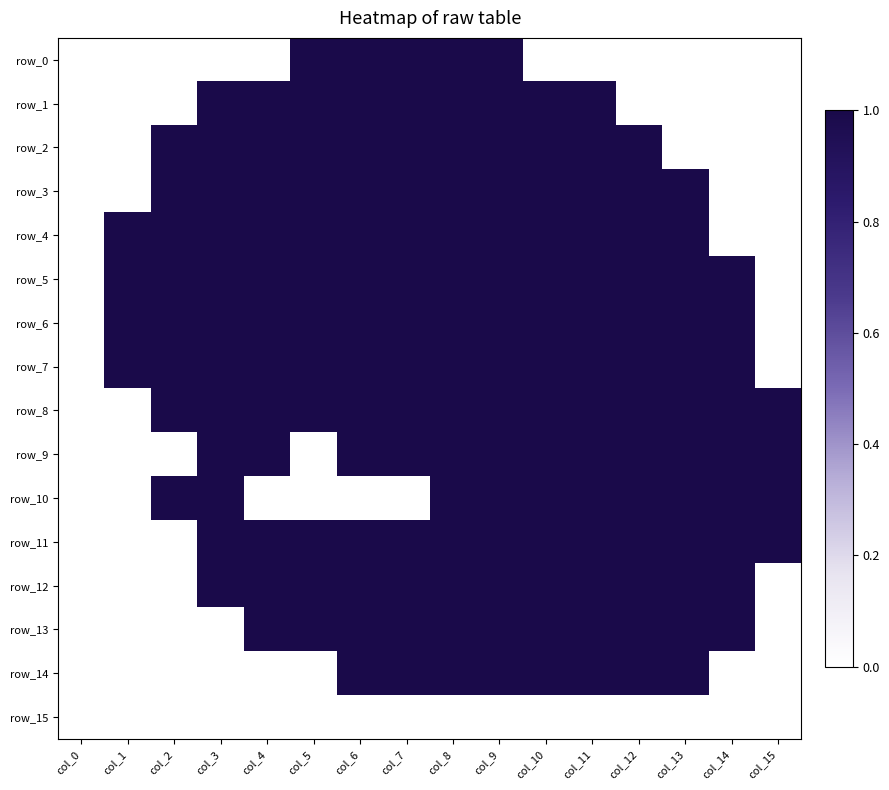

At which label is row_1 closest to 0?

col_0